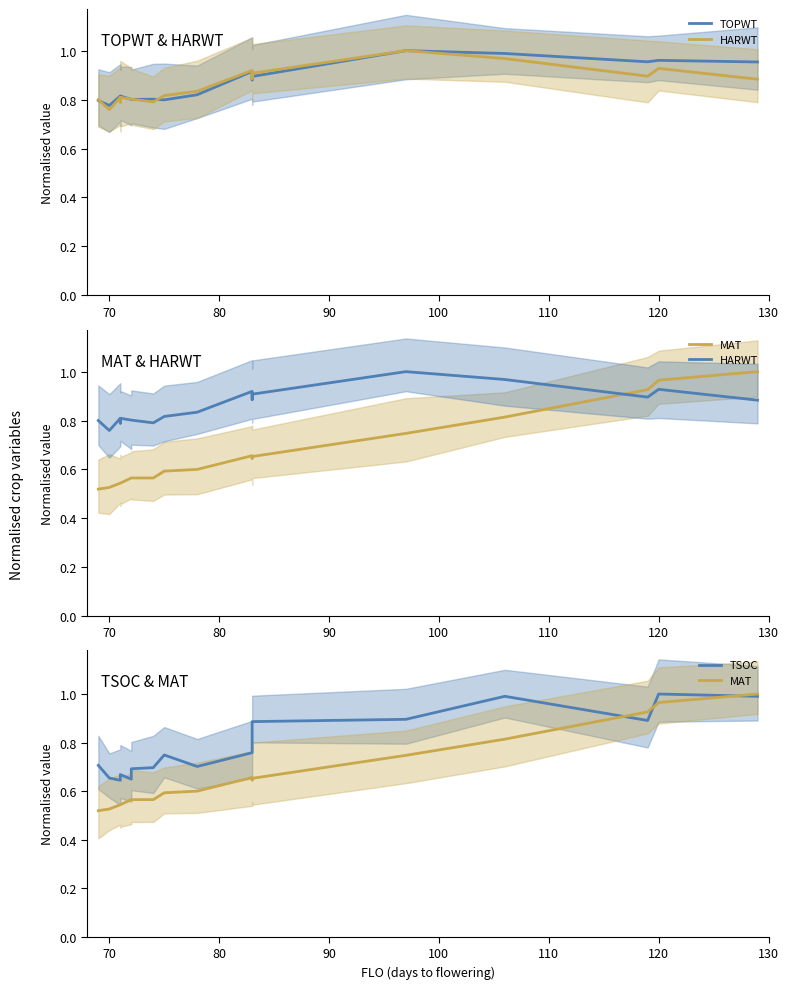

How many categories are shown in the chart?

18